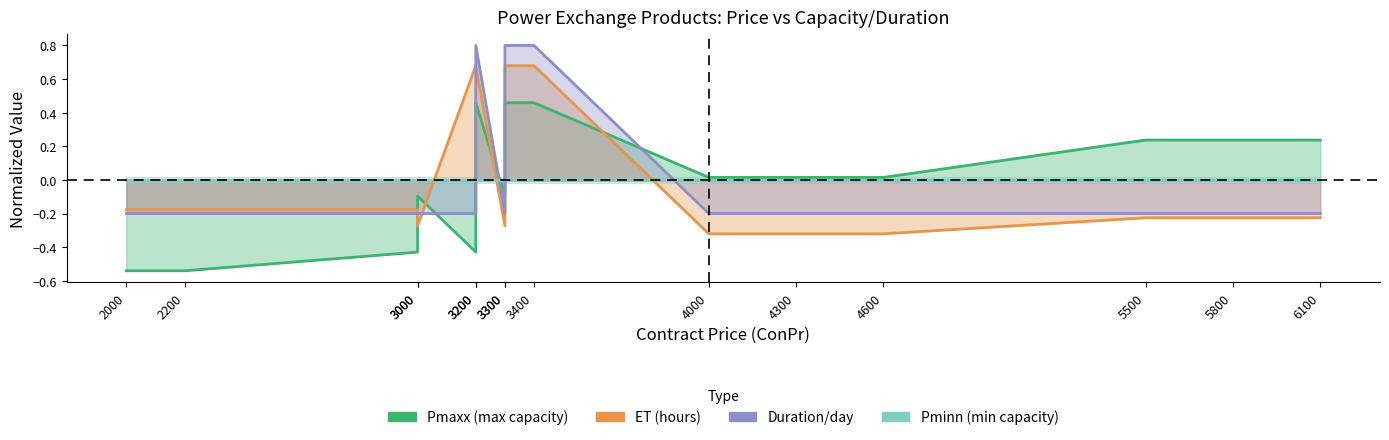

After their last crossing, which series has the higher values: ET or Duration/day?

Duration/day